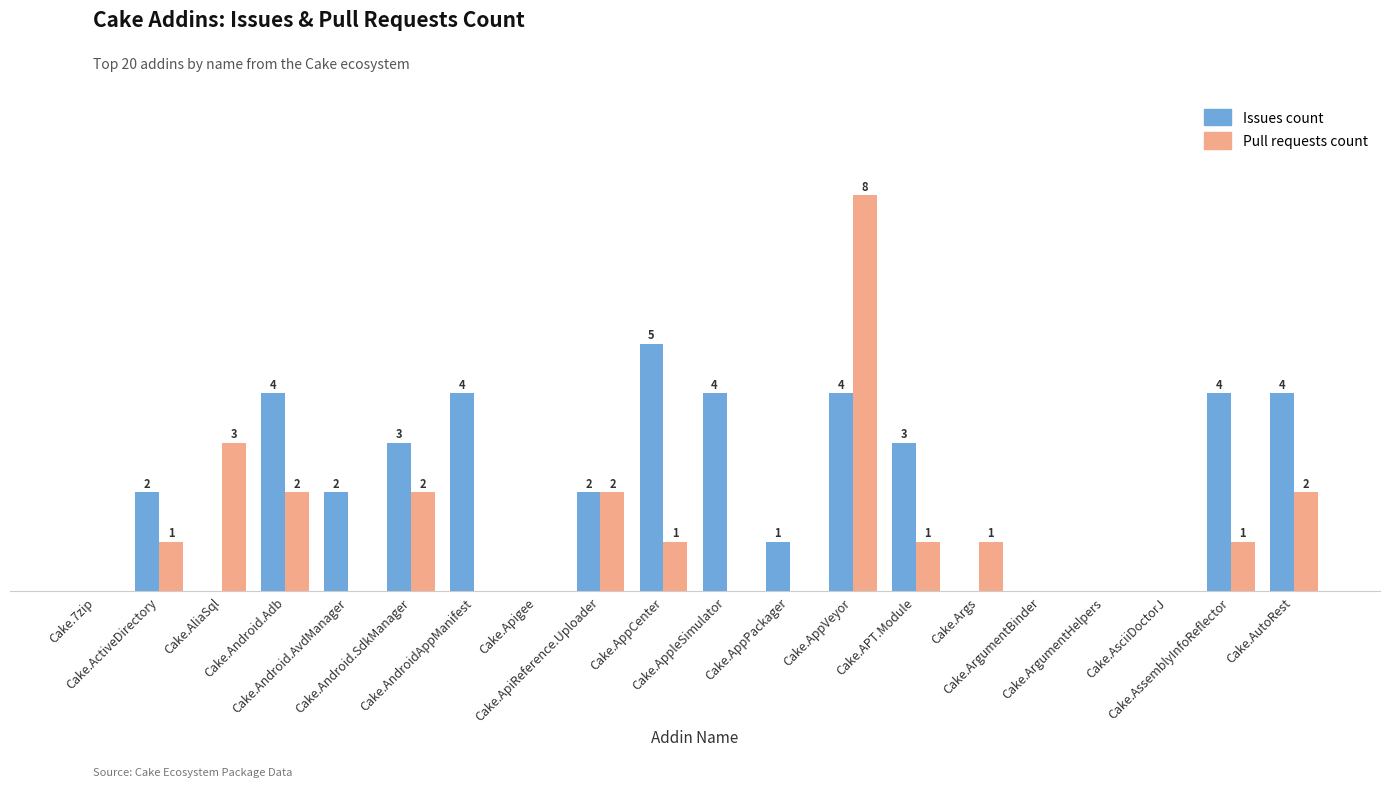

Does the chart contain stacked bars?

No